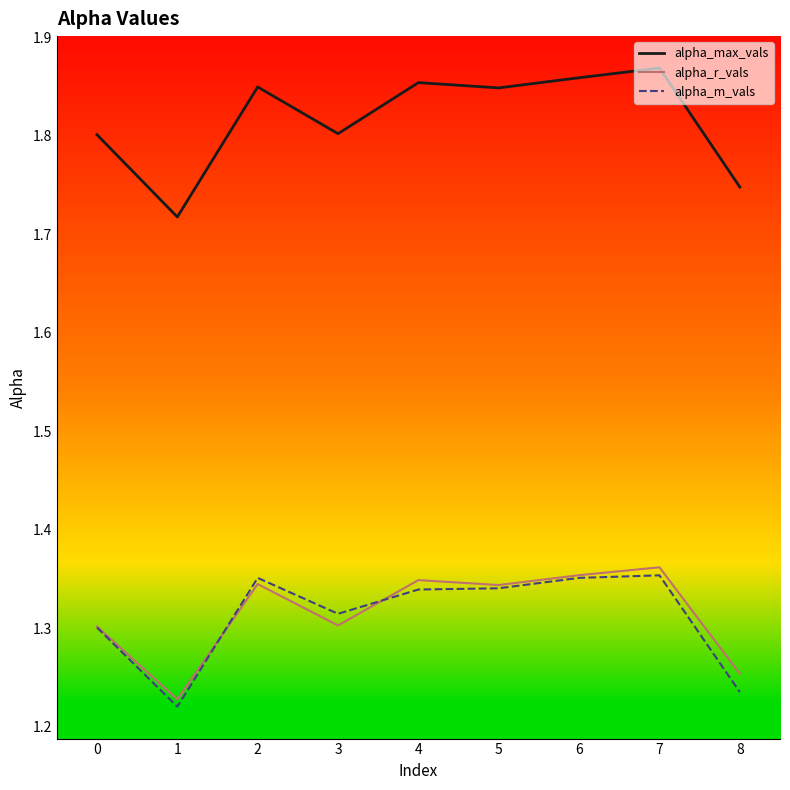

How many alpha_r_vals values are between 1 and 2?

9